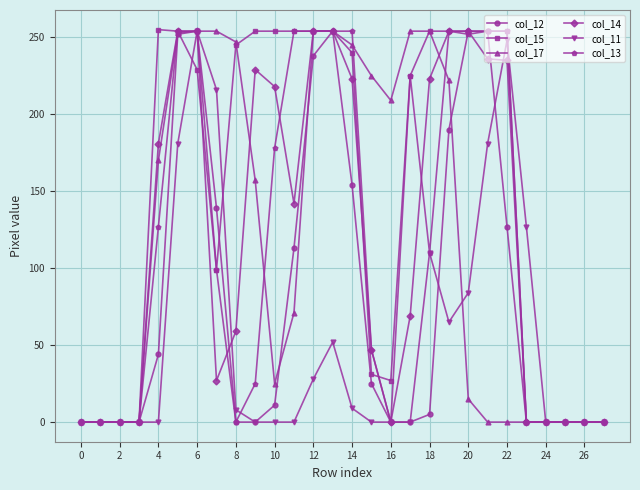

Which series has the largest total across all categories?

col_15